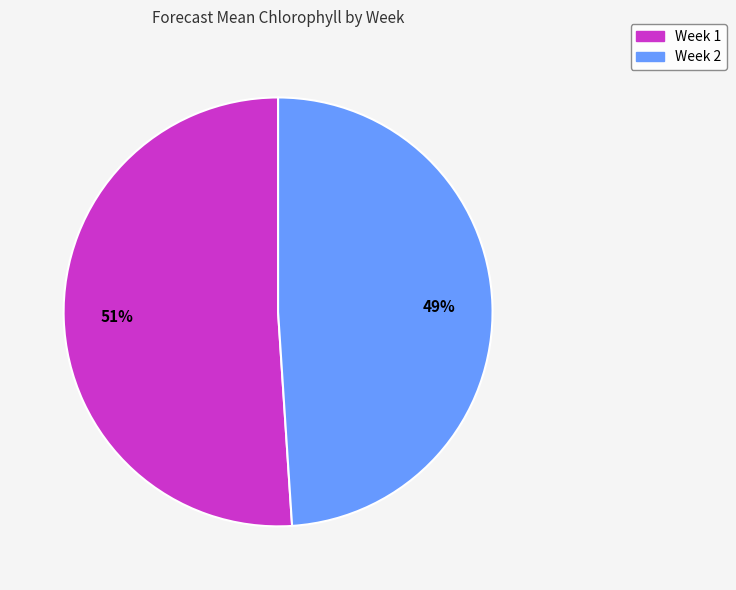

What is the smallest slice in the pie chart?

Week 2